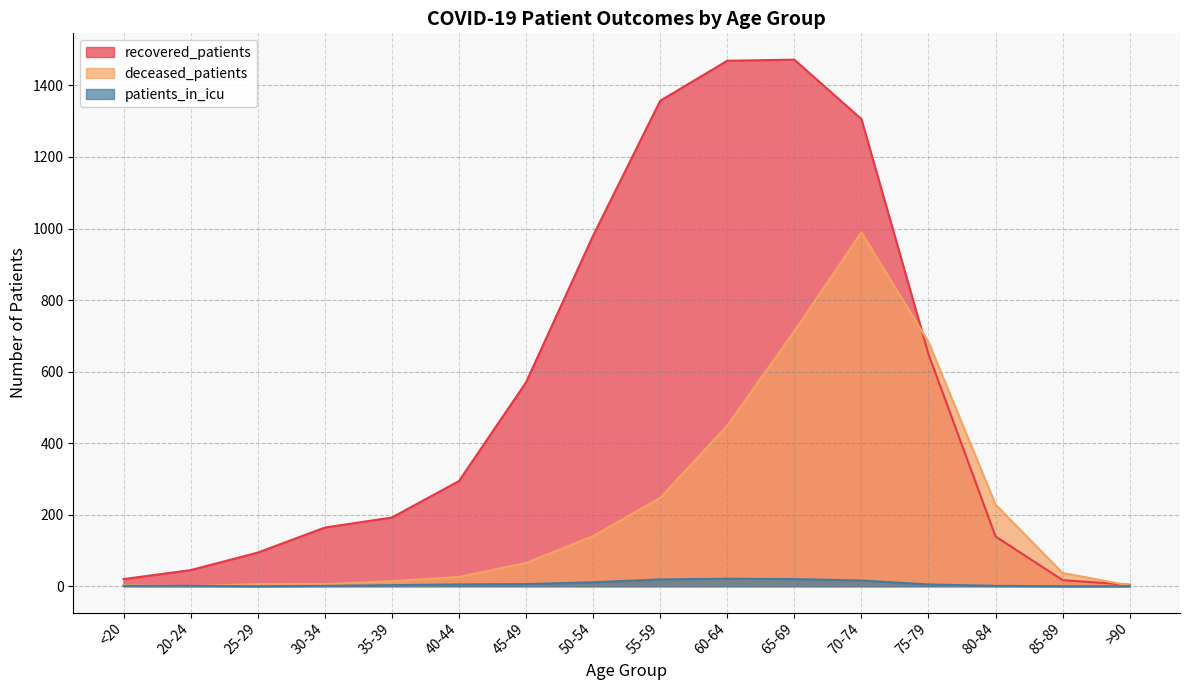

Reading left to right, transcribe all the data shown in this chart.

recovered_patients: <20=20	20-24=45	25-29=94	30-34=164	35-39=192	40-44=294	45-49=570	50-54=980	55-59=1357	60-64=1469	65-69=1472	70-74=1306	75-79=649	80-84=139	85-89=17	>90=4
deceased_patients: <20=3	20-24=0	25-29=6	30-34=6	35-39=14	40-44=26	45-49=65	50-54=140	55-59=247	60-64=449	65-69=713	70-74=989	75-79=683	80-84=228	85-89=37	>90=2
patients_in_icu: <20=1	20-24=1	25-29=0	30-34=1	35-39=3	40-44=5	45-49=6	50-54=11	55-59=19	60-64=21	65-69=20	70-74=16	75-79=5	80-84=1	85-89=0	>90=0